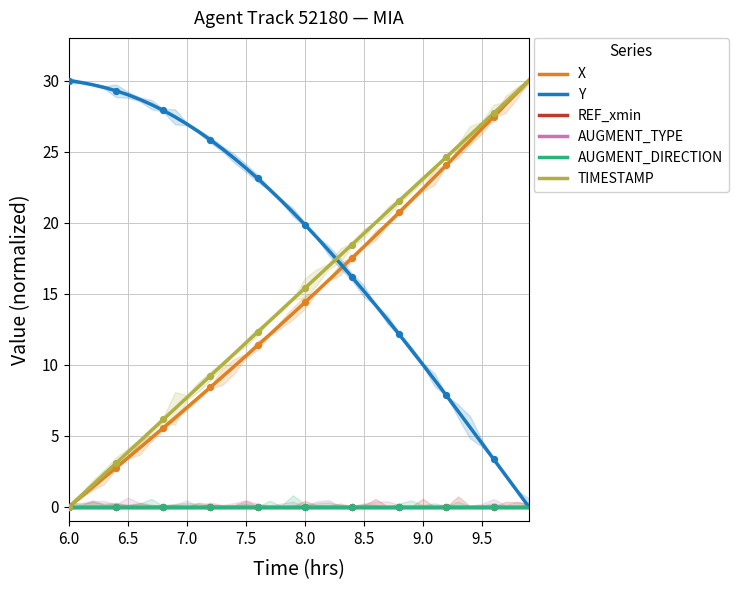

Is it true that X equals 13.9 at 9.5?

False